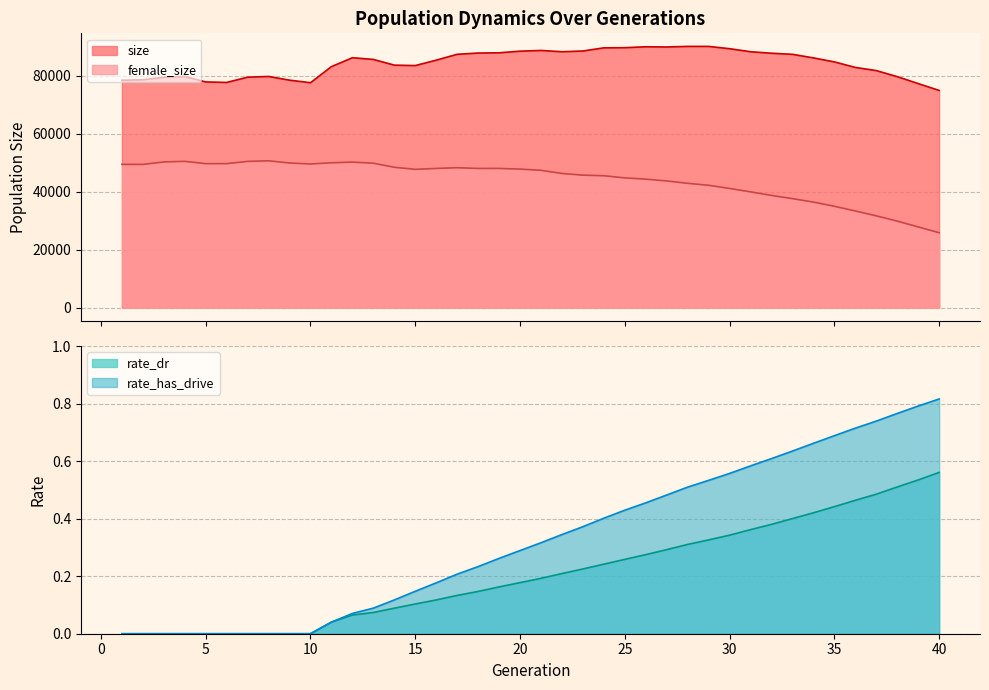

What is the difference between the highest and lowest values at 28?

90043.7